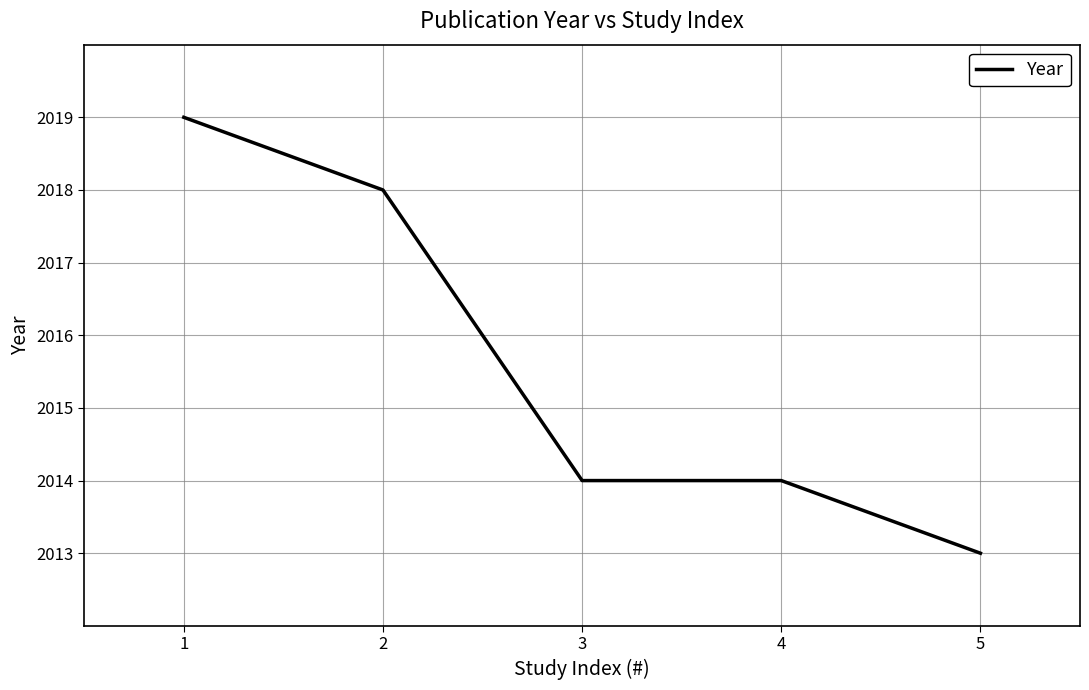

What is the smallest value displayed?

2013